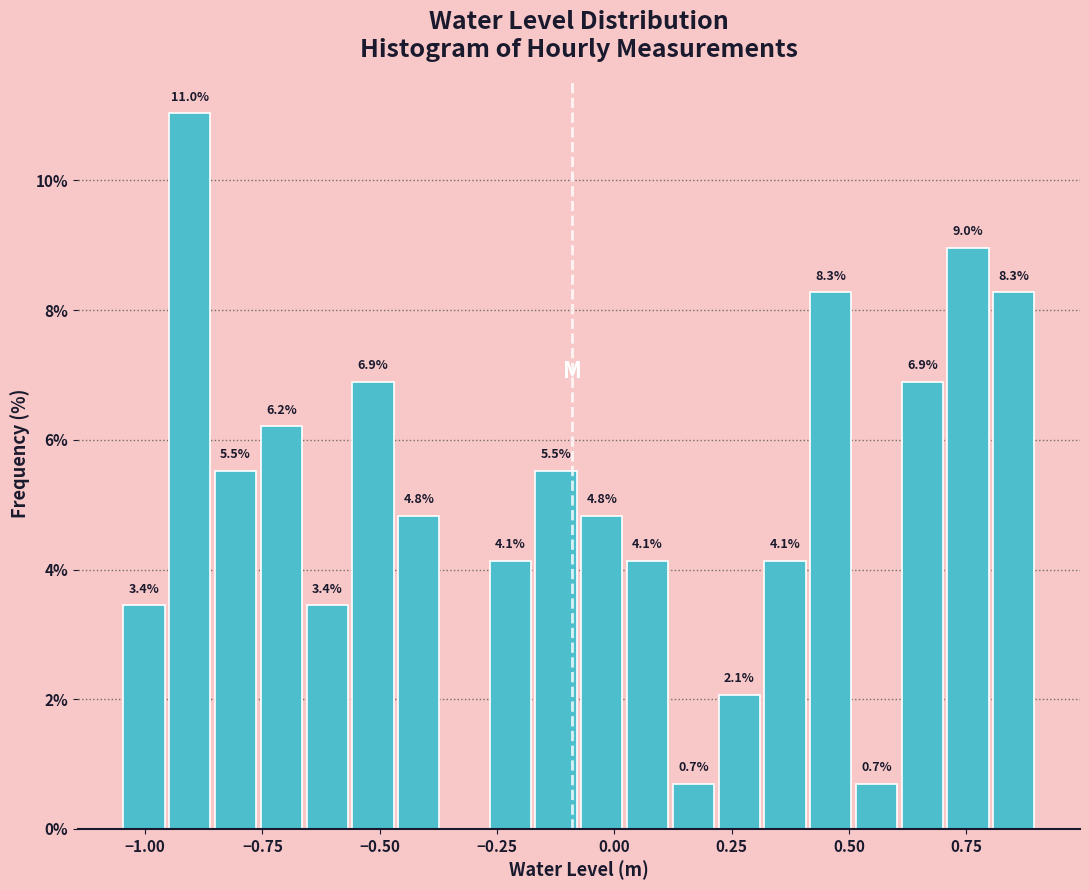

Around what value on the x-axis is the tallest bar? Give the approximate position of its centre, as read against the axis.

-0.90